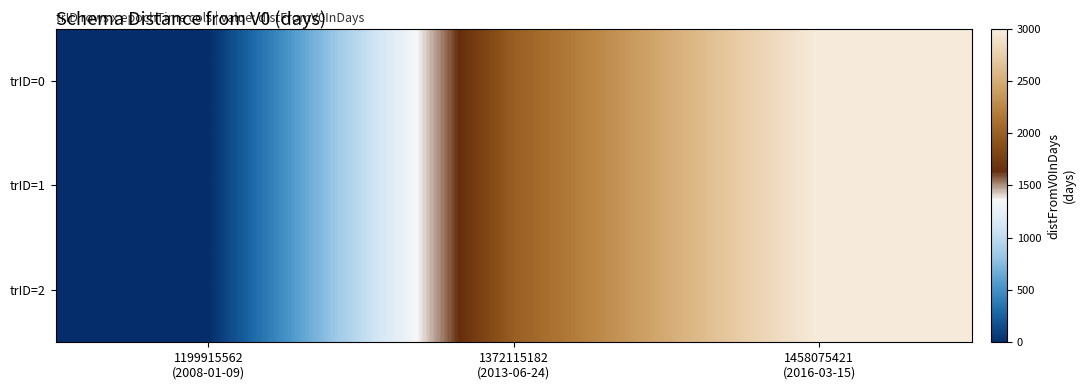

Reading left to right, extract all data points from this chart.

trID=0: 1199915562
(2008-01-09)=0	1372115182
(2013-06-24)=1993	1458075421
(2016-03-15)=2987
trID=1: 1199915562
(2008-01-09)=0	1372115182
(2013-06-24)=1993	1458075421
(2016-03-15)=2987
trID=2: 1199915562
(2008-01-09)=0	1372115182
(2013-06-24)=1993	1458075421
(2016-03-15)=2987